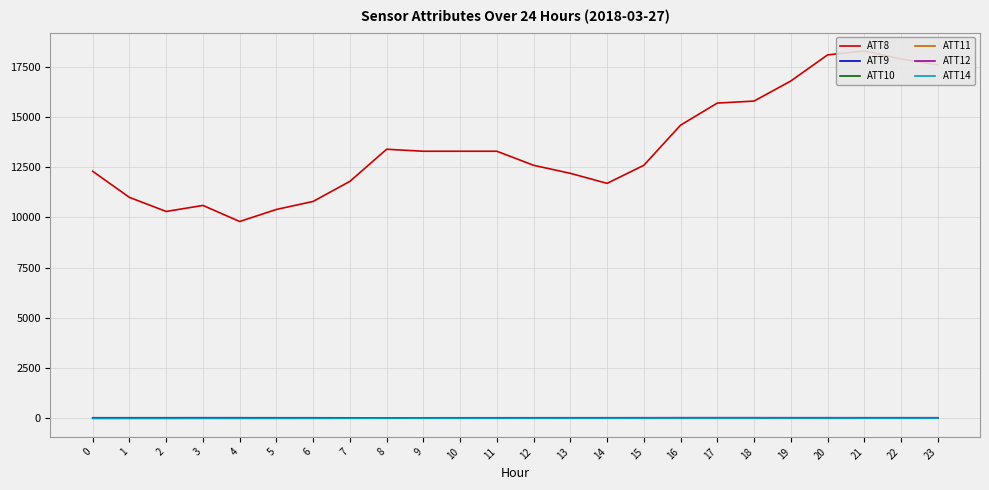

List the series in order of their peak value, highest first.

ATT8, ATT12, ATT11, ATT14, ATT9, ATT10